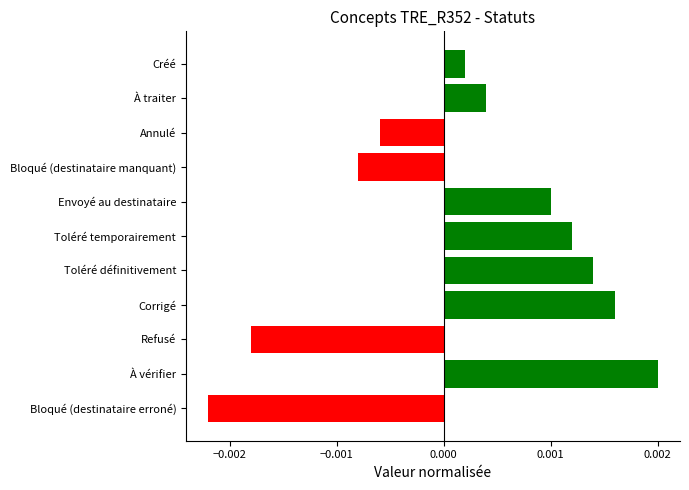

Count the number of data series in this chart.

1